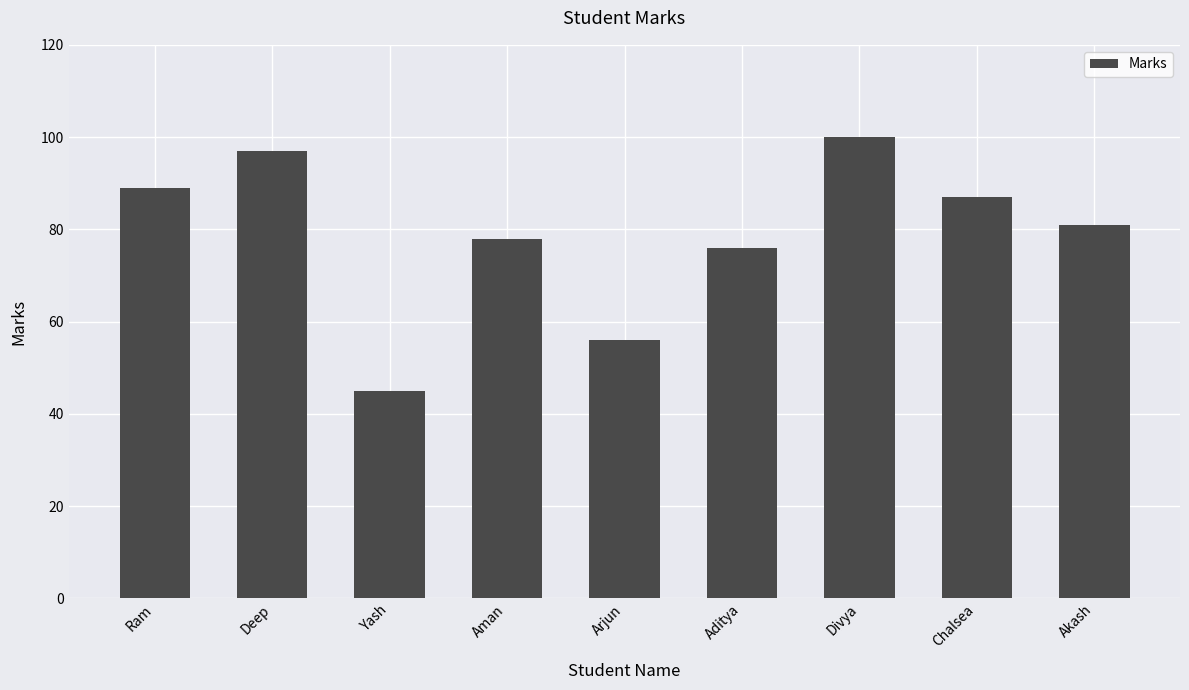

Approximately how many times larger is the value at Yash compared to Arjun?

0.8